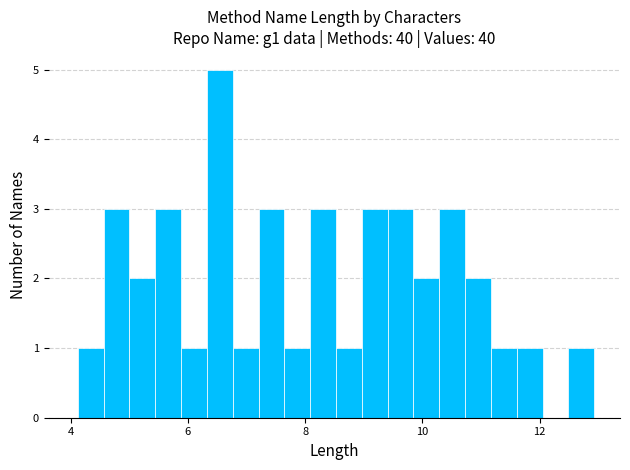

Read against the x-axis, roughly where is the centre of the tallest bar?

6.6